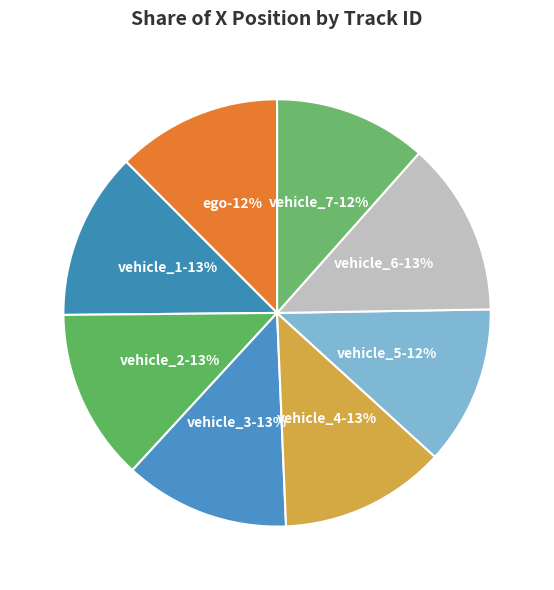

Count the number of slices in the pie.

8